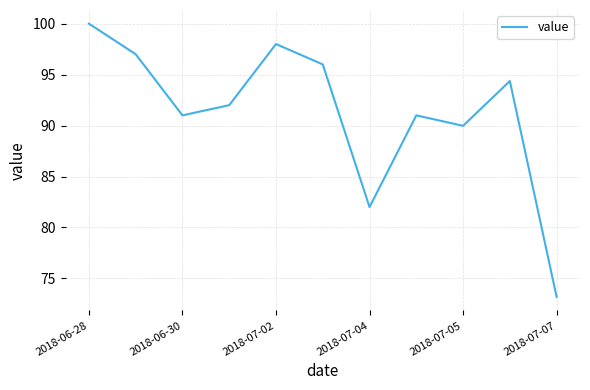

What is the minimum value shown in the chart?

73.2